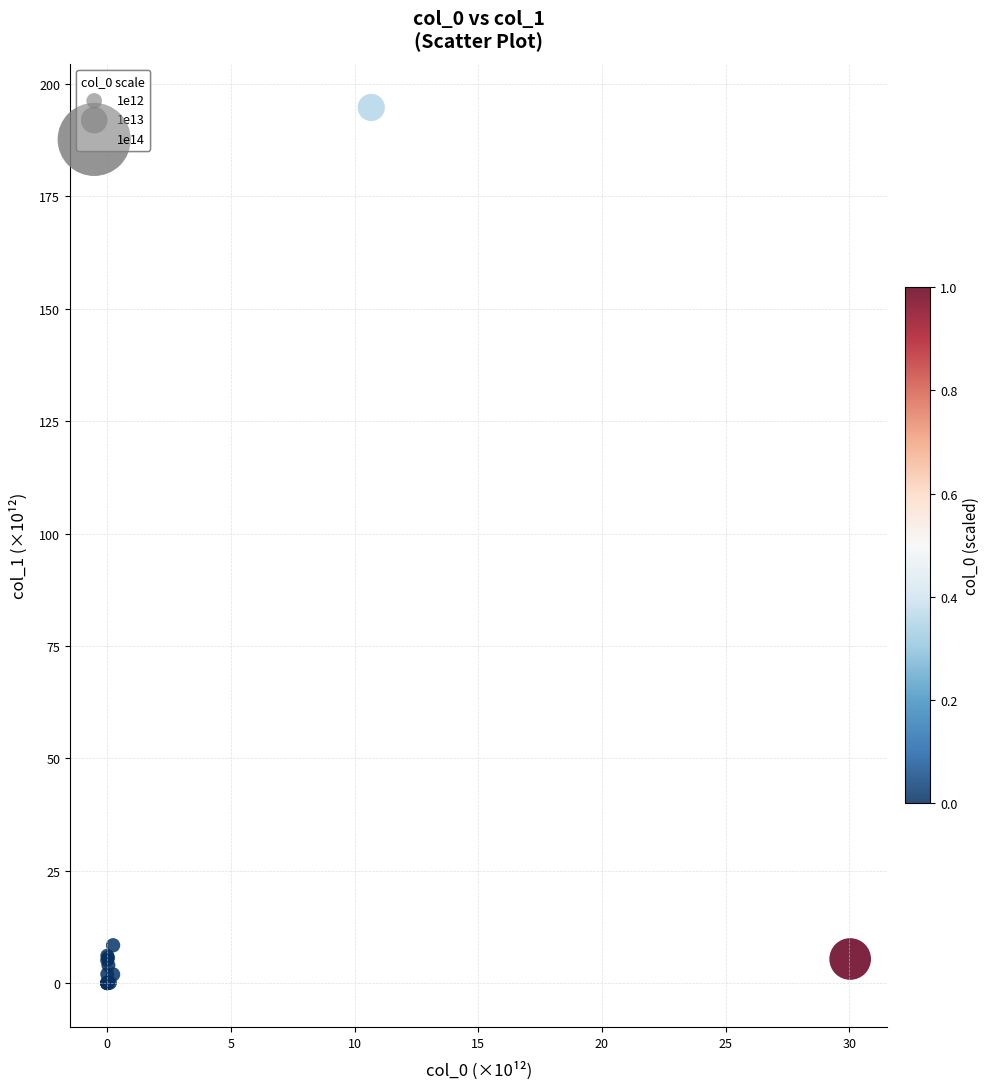

What Y value in the scatter plot is closest to 97?

8.4